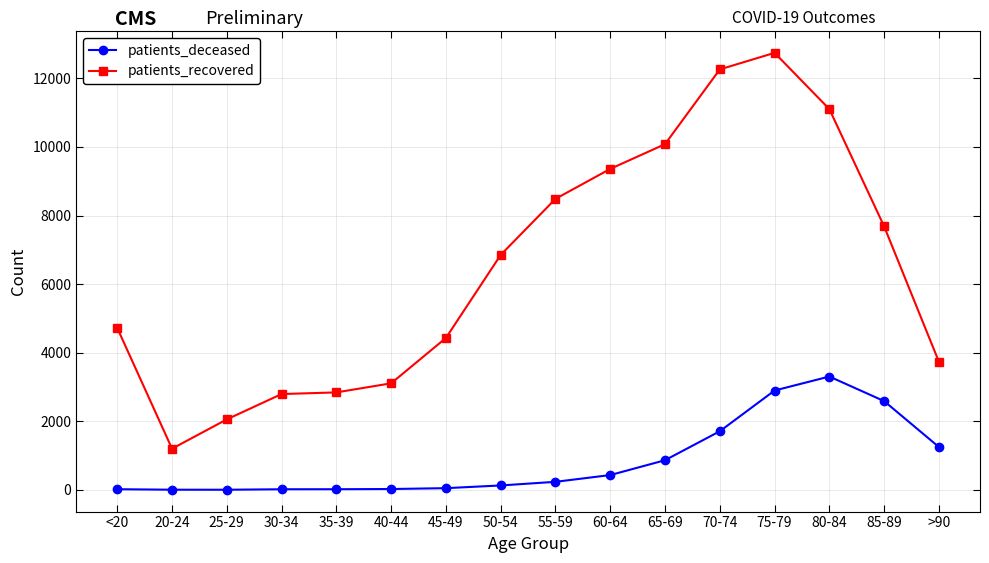

How many lines are shown in the chart?

2